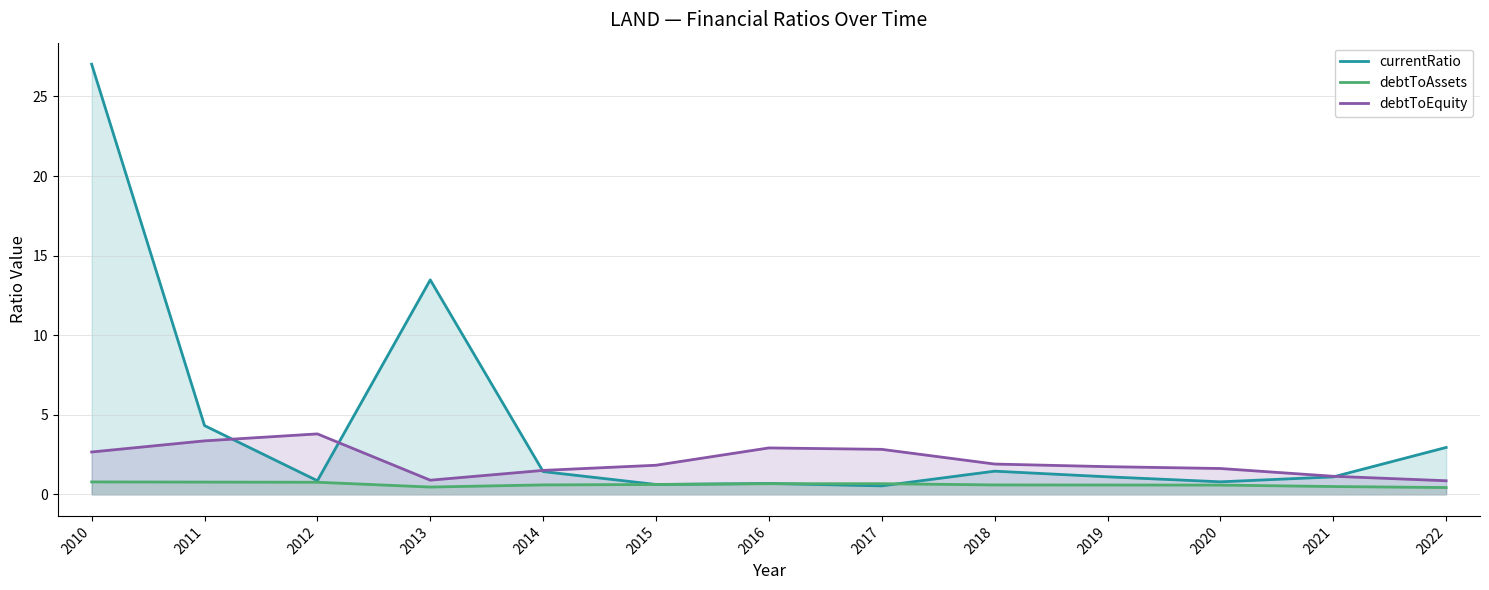

Where is currentRatio nearest to the value 13?

2013